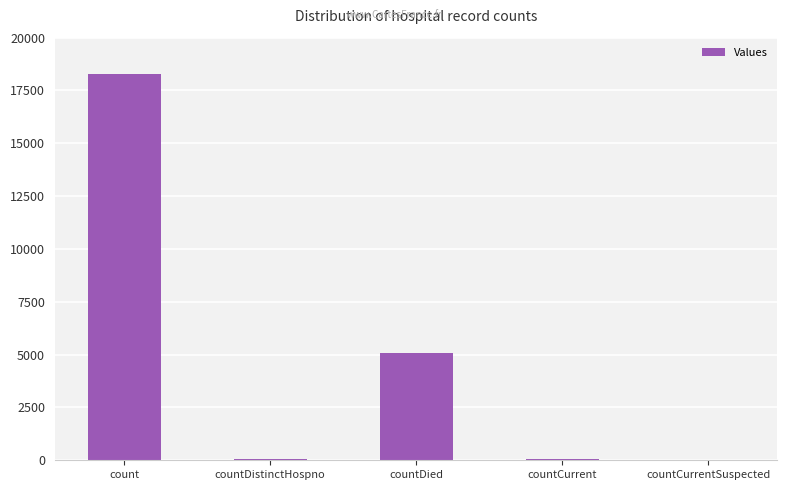

How many series are shown in this chart?

1